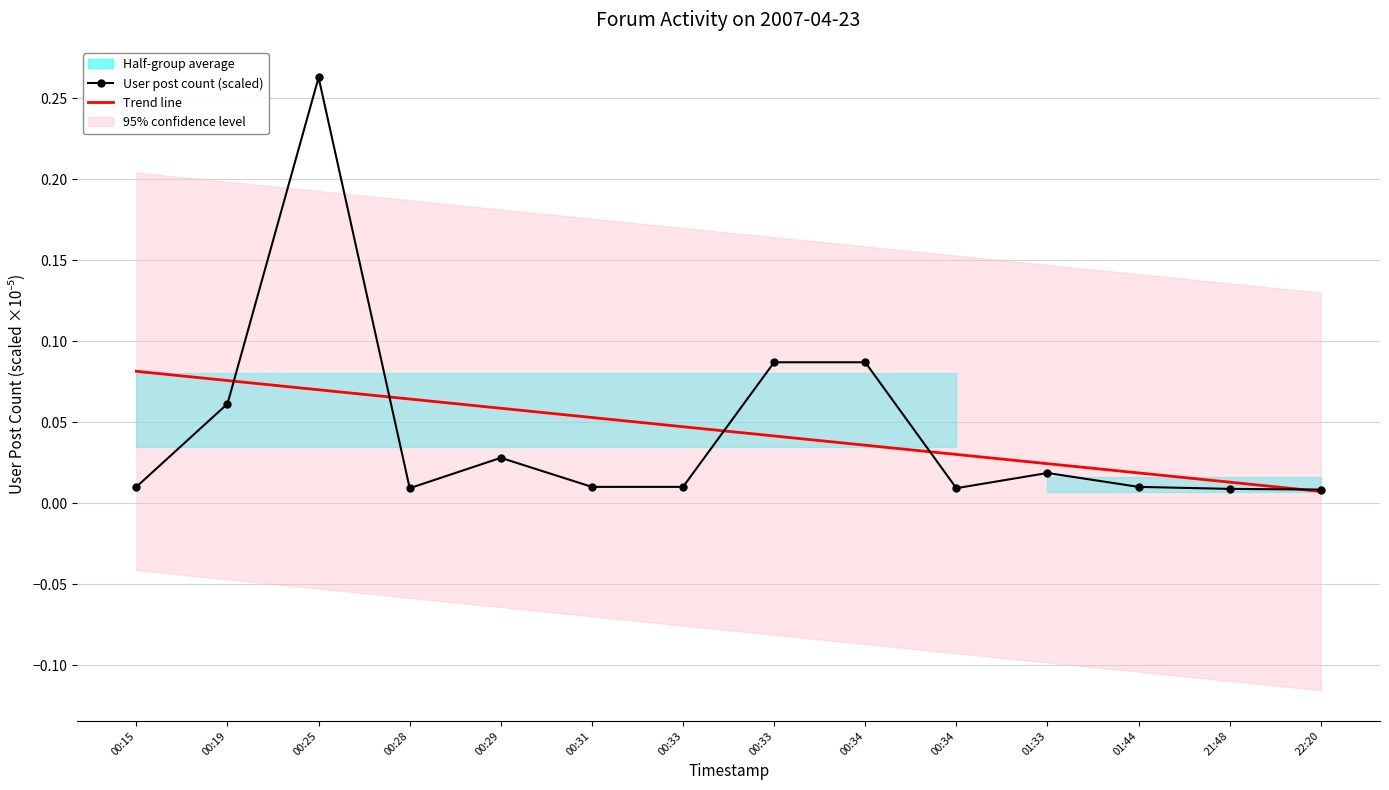

True or false: Trend line has a value of 0.0 at 21:48.

False